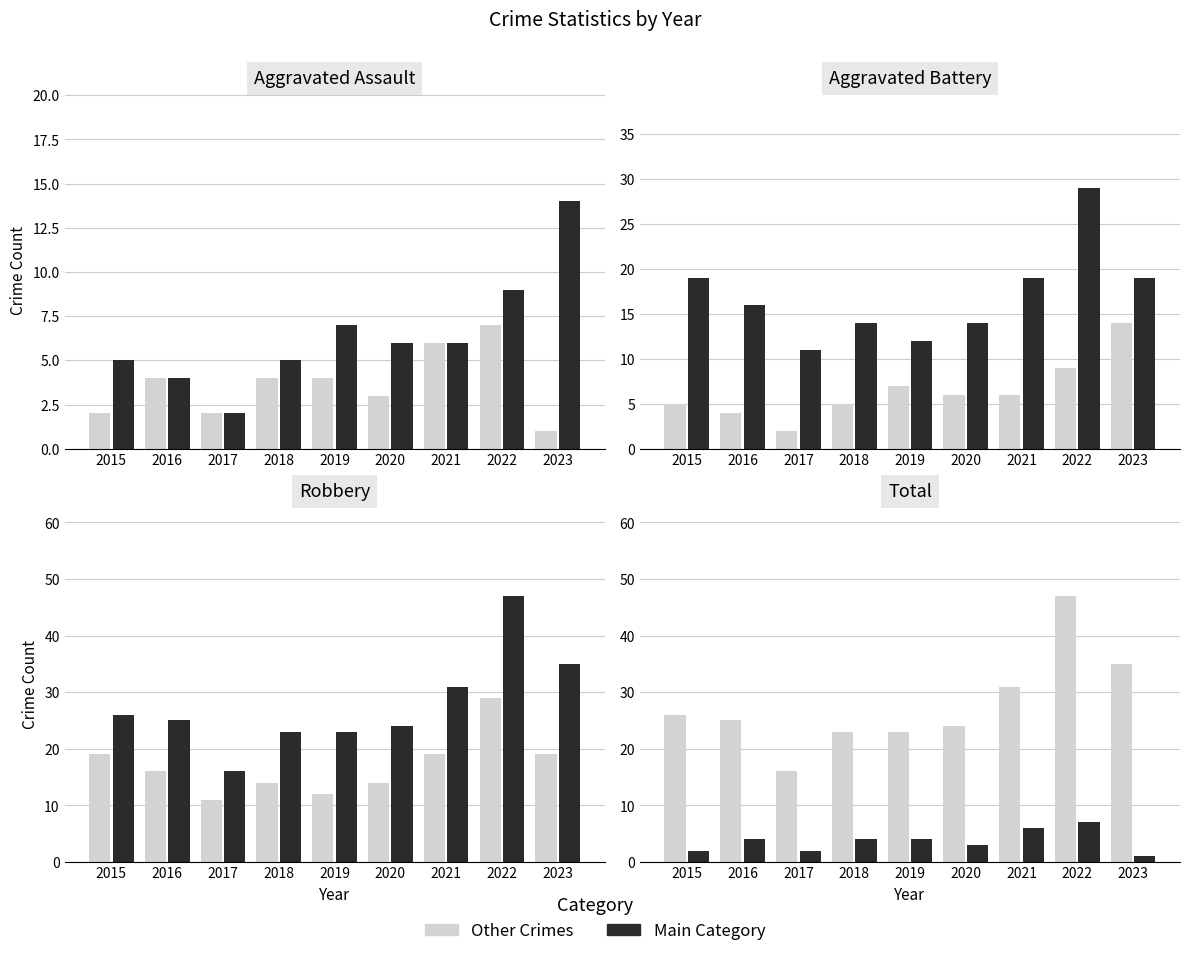

How many categories are shown in the chart?

9